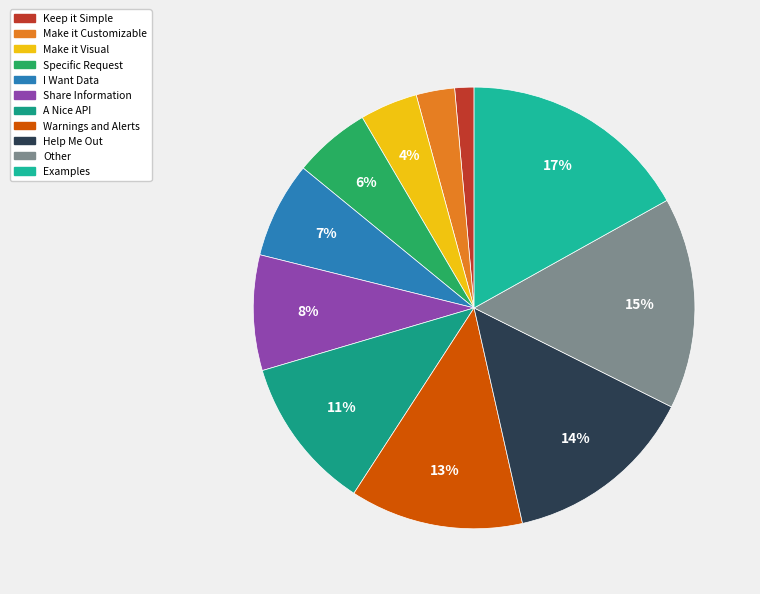

To the nearest percent, what is the combined percentage of Help Me Out and Warnings and Alerts?

27%